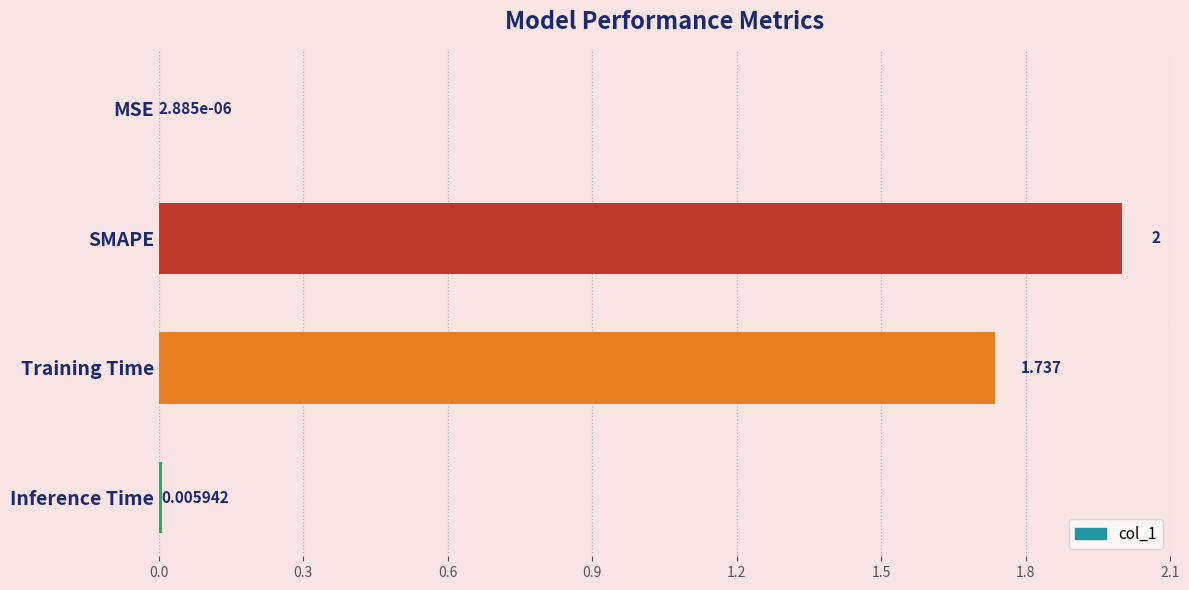

Where is the data nearest to the value 1?

Training Time